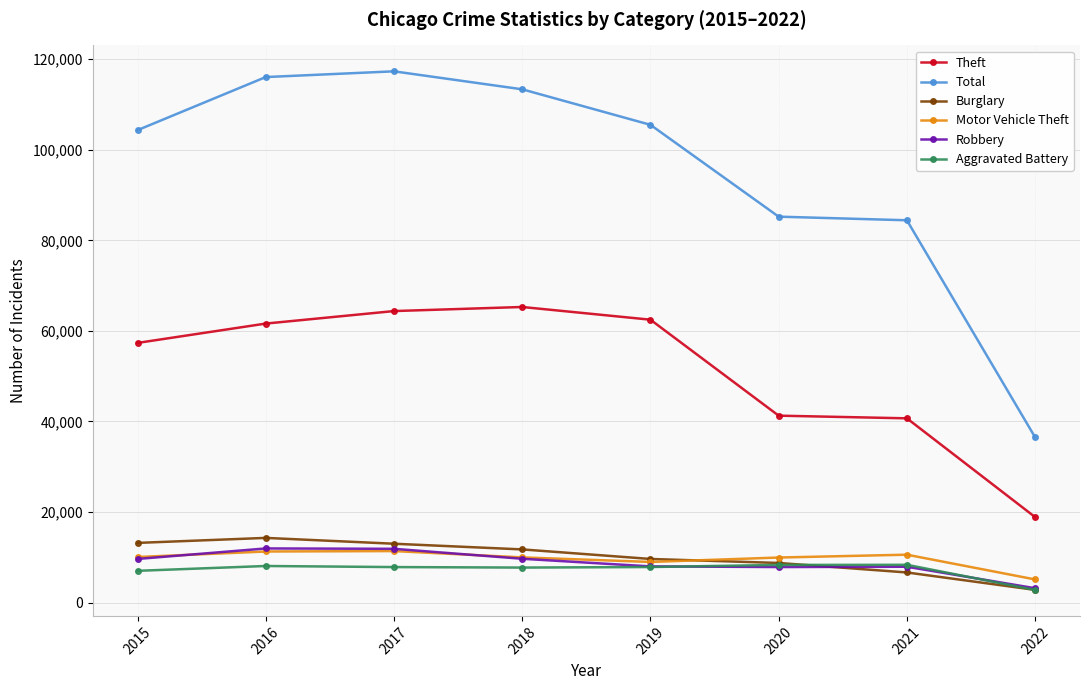

Is this an area chart (filled region under the line)?

No